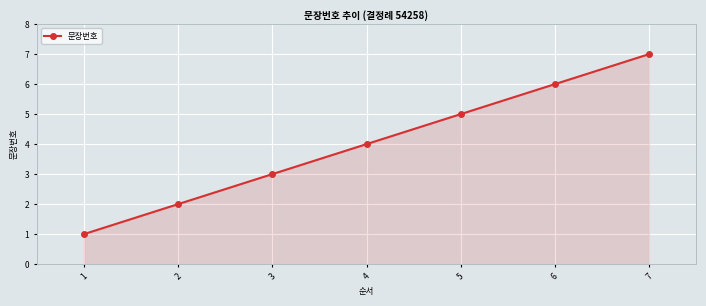

True or false: the data shows 1 at 1.

True